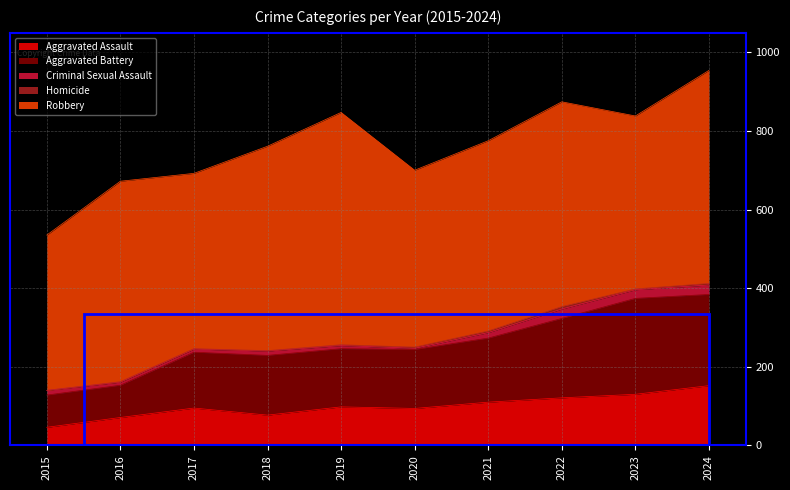

What is the value of the Robbery point at the 3rd from the left?

446